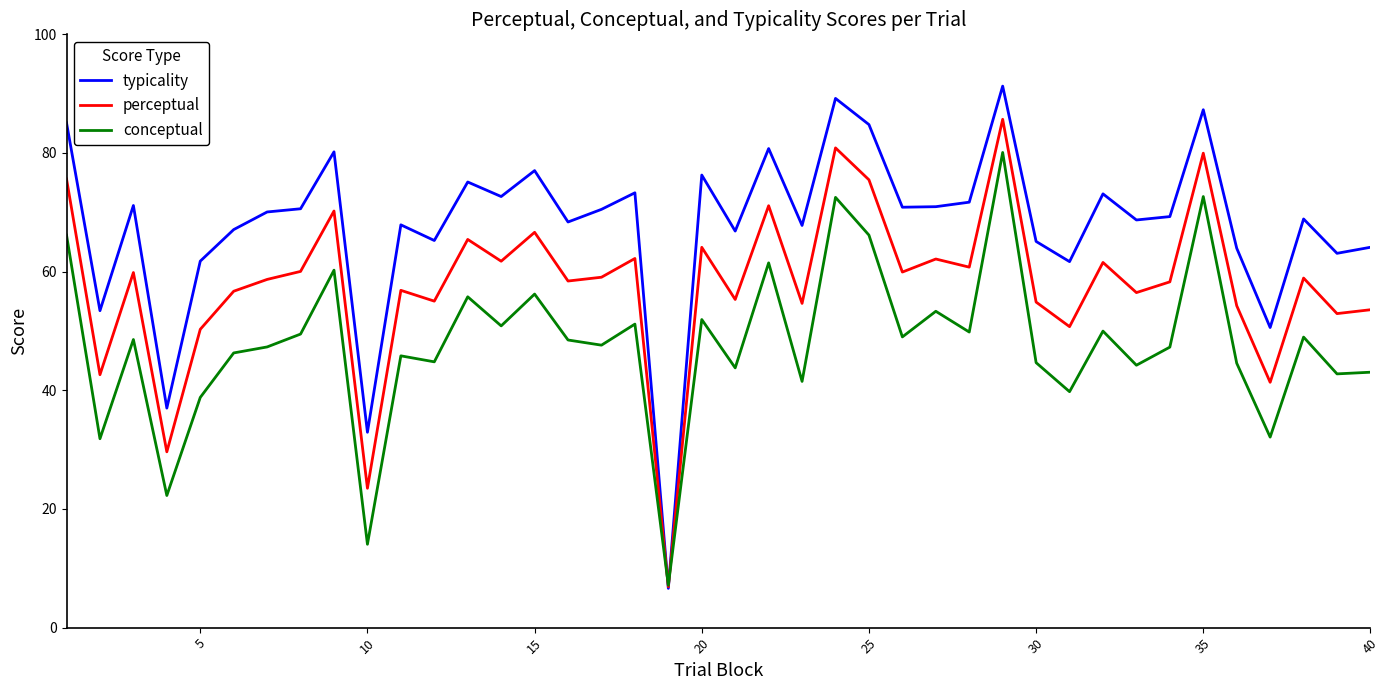

What are all the series names shown in the legend?

typicality, perceptual, conceptual